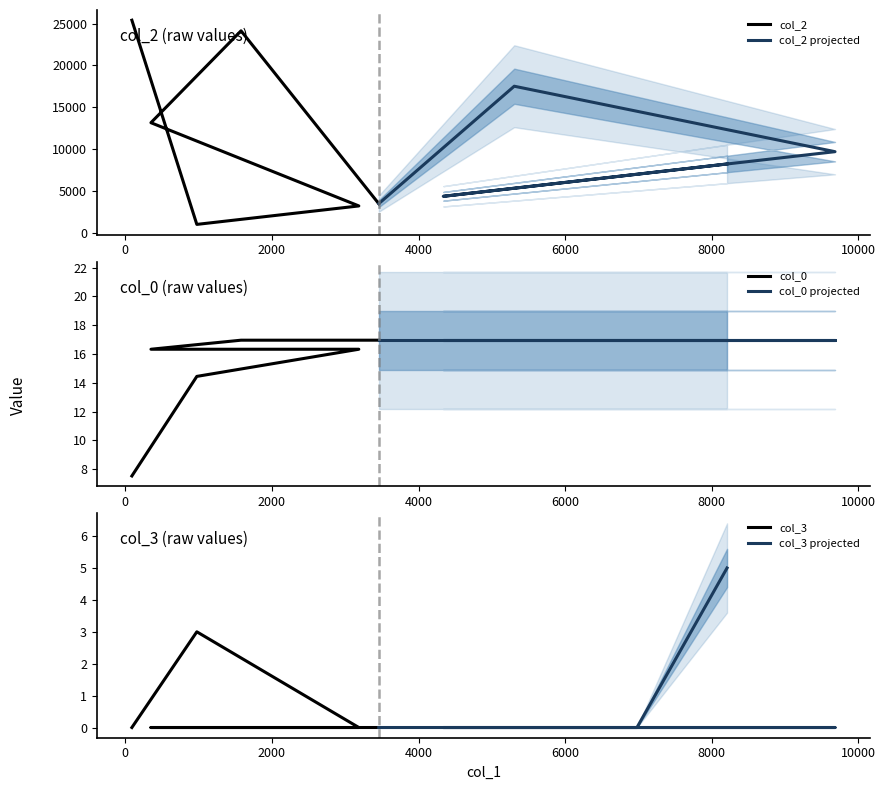

What is the spread (max minus min) of values at 8000?

8209.0